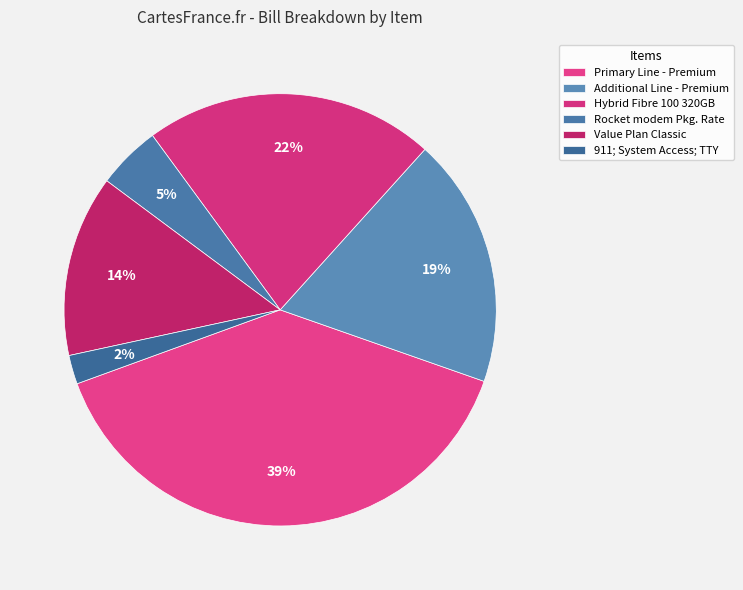

What portion of the pie excludes Rocket modem Pkg. Rate?

95.2%